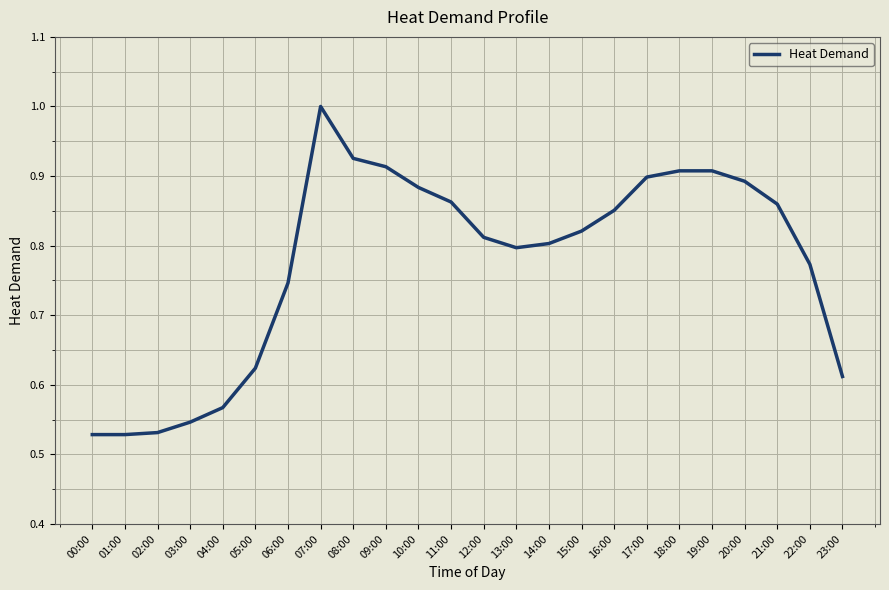

True or false: the data shows 0.4 at 15:00.

False